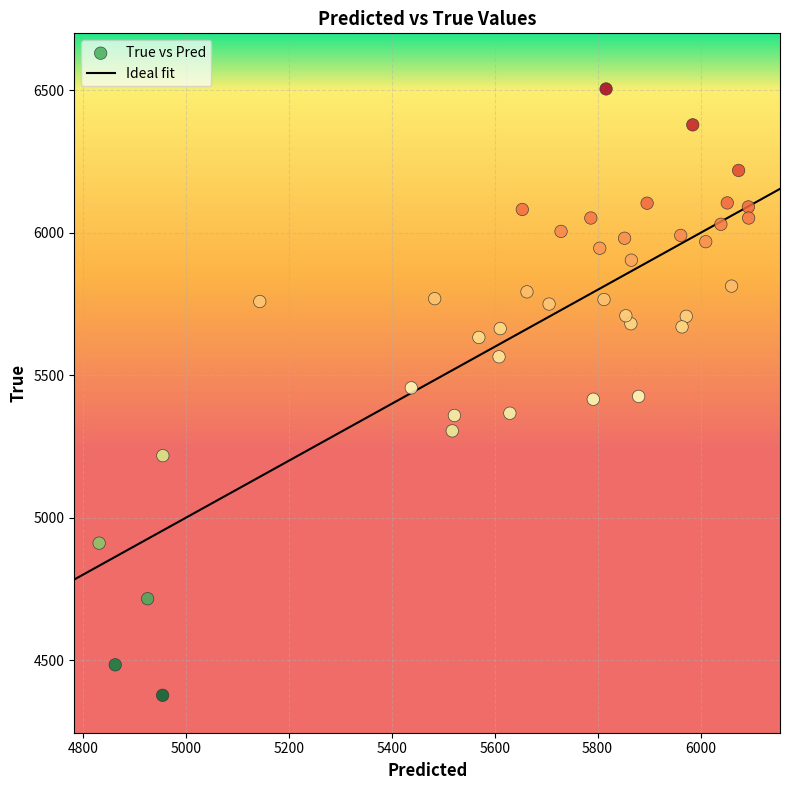

What is the range of Y values (max minus min)?

2128